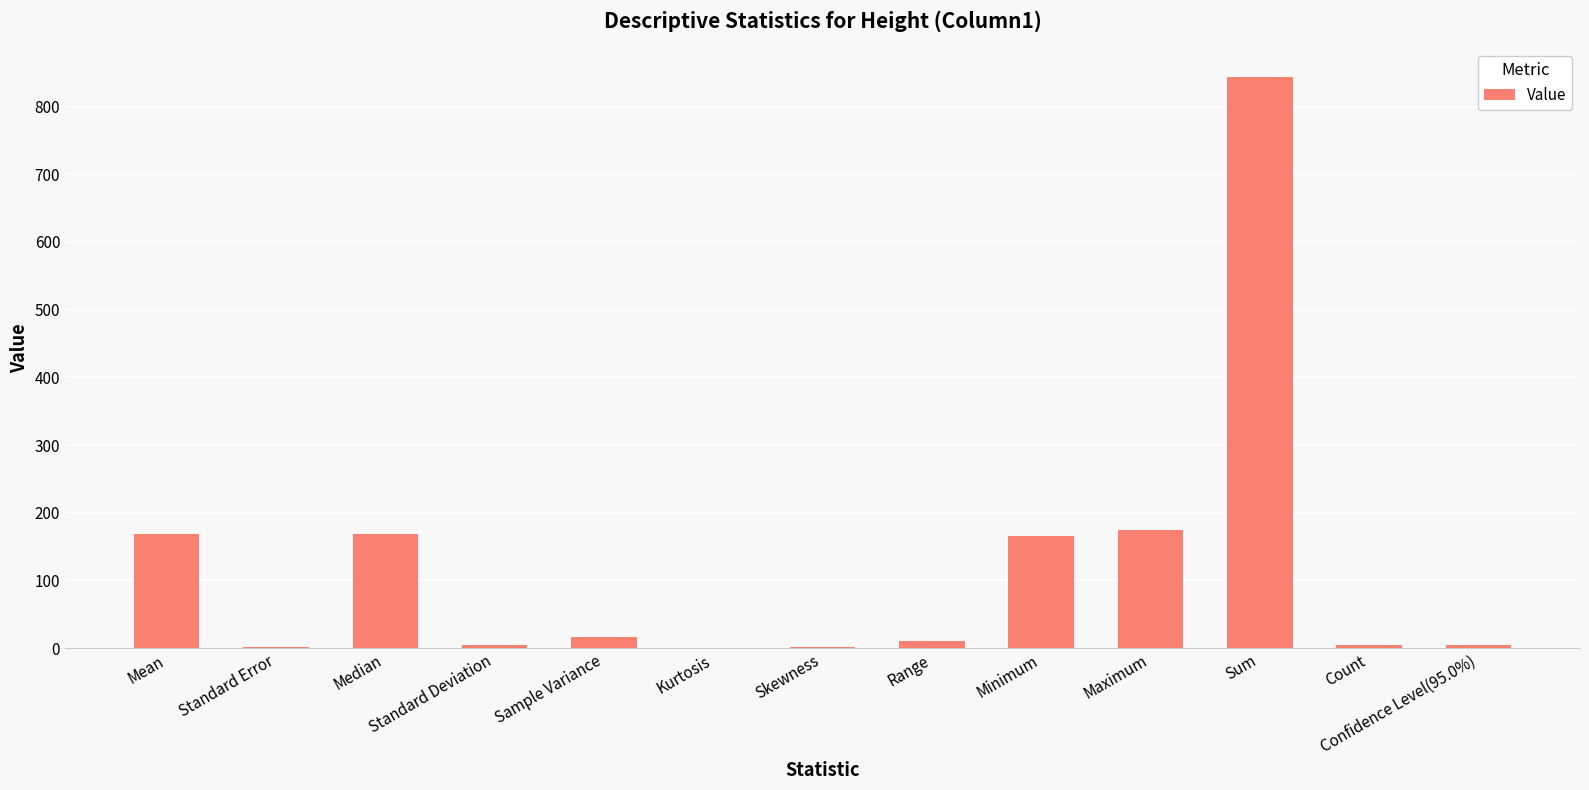

What is the ratio of the value at Sum to the value at Sample Variance?

53.8